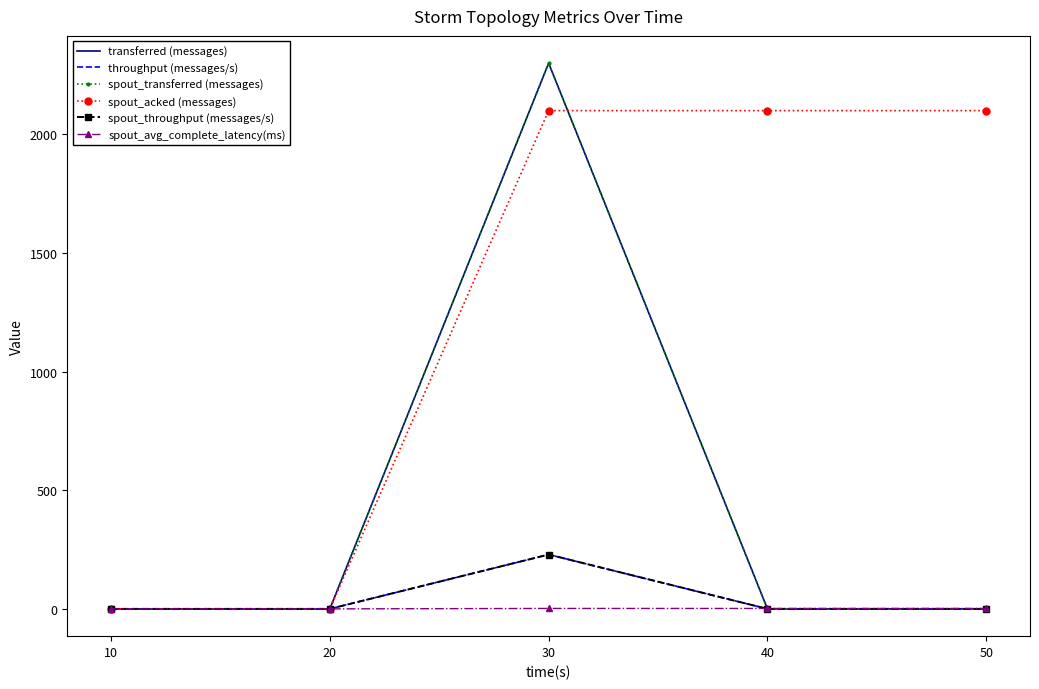

Reading left to right, list all the values displayed in this chart.

transferred (messages): 0.0	0.0	2300.0	0.0	0.0
throughput (messages/s): 0.0	0.0	229.0	0.0	0.0
spout_transferred (messages): 0.0	0.0	2300.0	0.0	0.0
spout_acked (messages): 0.0	0.0	2100.0	2100.0	2100.0
spout_throughput (messages/s): 0.0	0.0	229.0	0.0	0.0
spout_avg_complete_latency(ms): 0.0	0.0	1.8	1.8	1.8